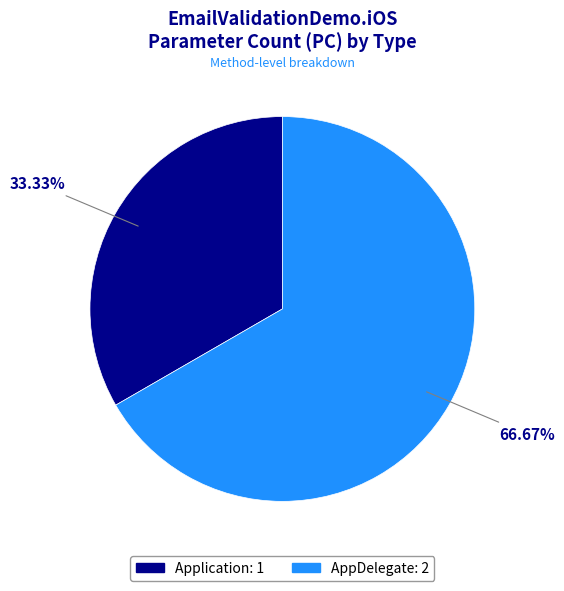

Approximately how many times larger is the value at AppDelegate compared to Application?

2.0